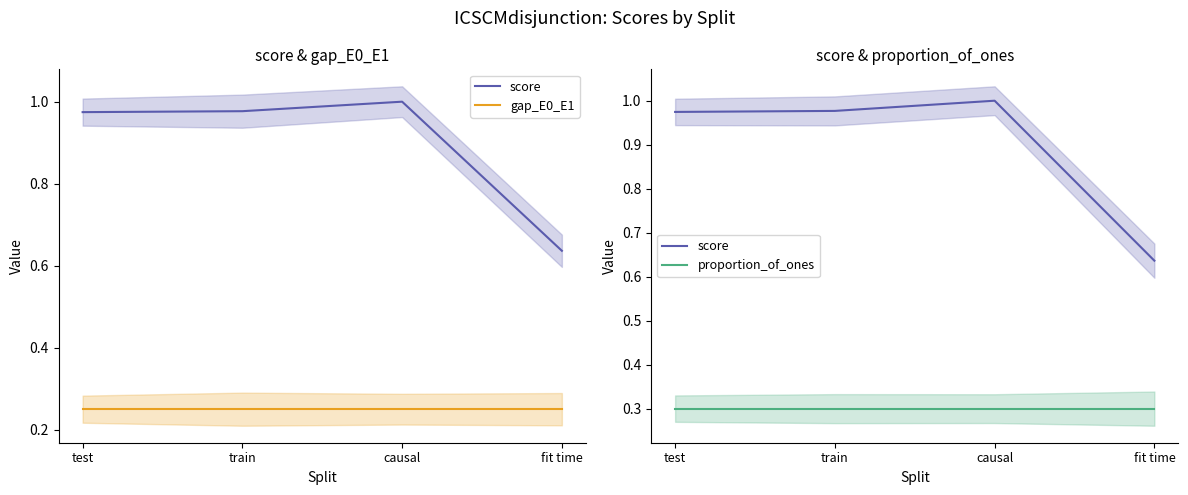

Reading left to right, transcribe all the data shown in this chart.

score: test=1.0	train=1.0	causal=1.0	fit time=0.6
gap_E0_E1: test=0.2	train=0.2	causal=0.2	fit time=0.2
proportion_of_ones: test=0.3	train=0.3	causal=0.3	fit time=0.3